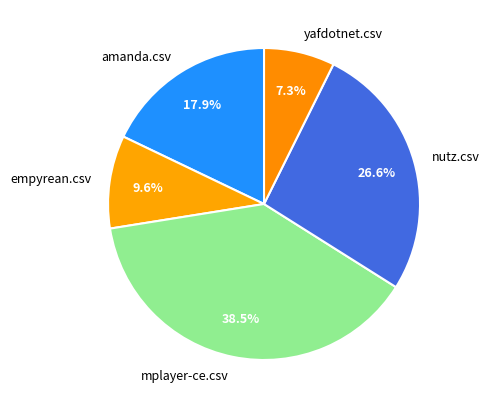

Rank the categories by value from highest to lowest.

mplayer-ce.csv, nutz.csv, amanda.csv, empyrean.csv, yafdotnet.csv